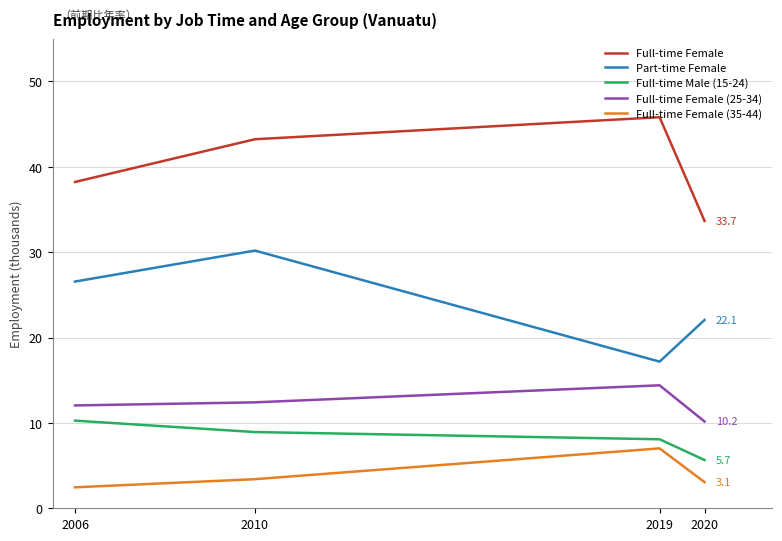

What are all the series names shown in the legend?

Full-time Female, Part-time Female, Full-time Male (15-24), Full-time Female (25-34), Full-time Female (35-44)